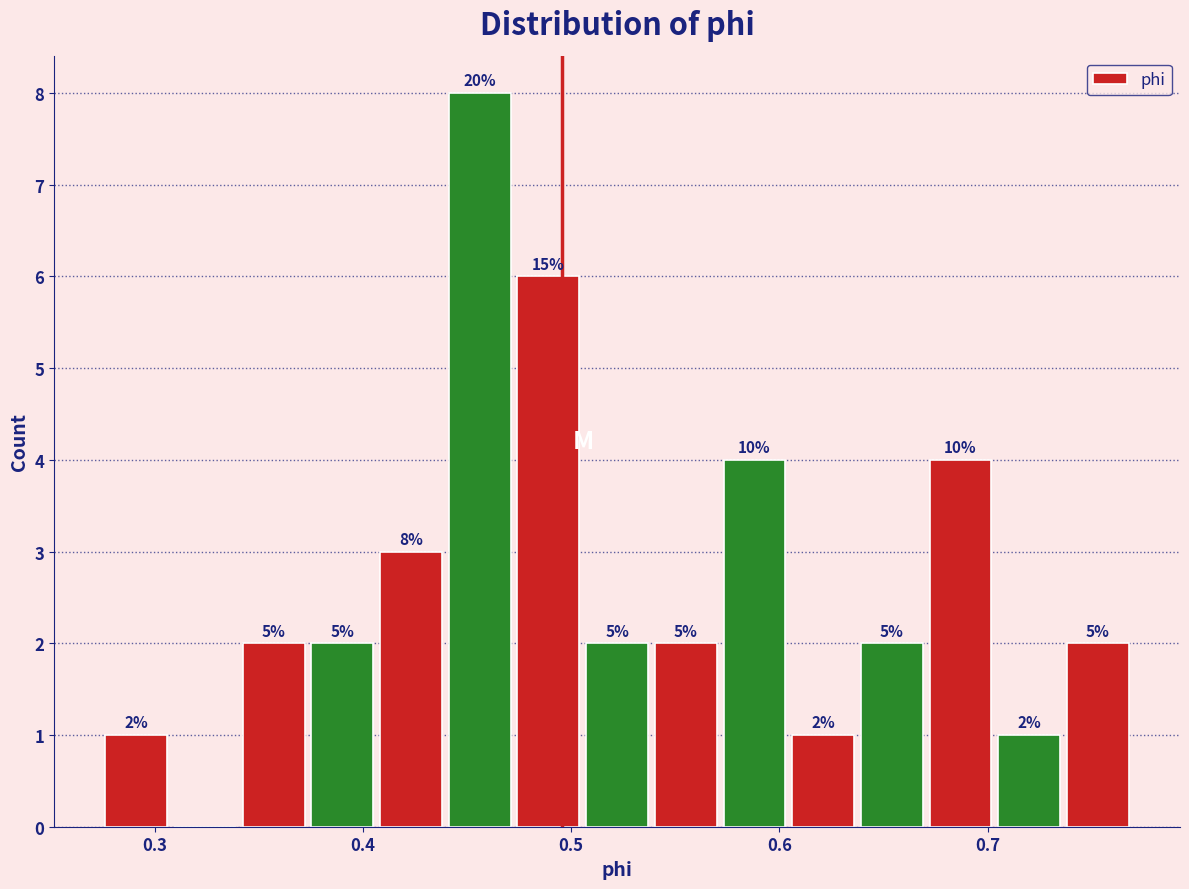

Read against the x-axis, roughly where is the centre of the tallest bar?

0.46